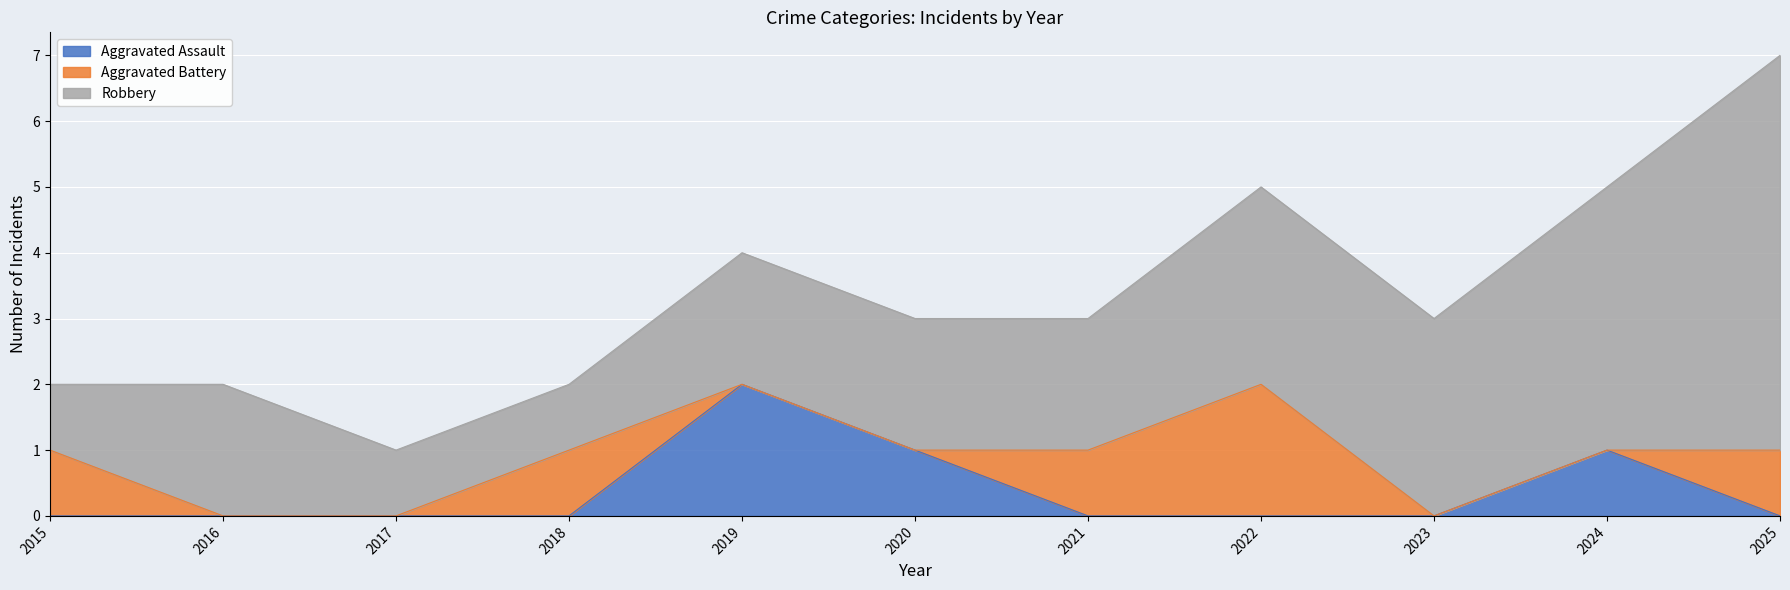

What is the difference between the highest and lowest values at 2021?

2